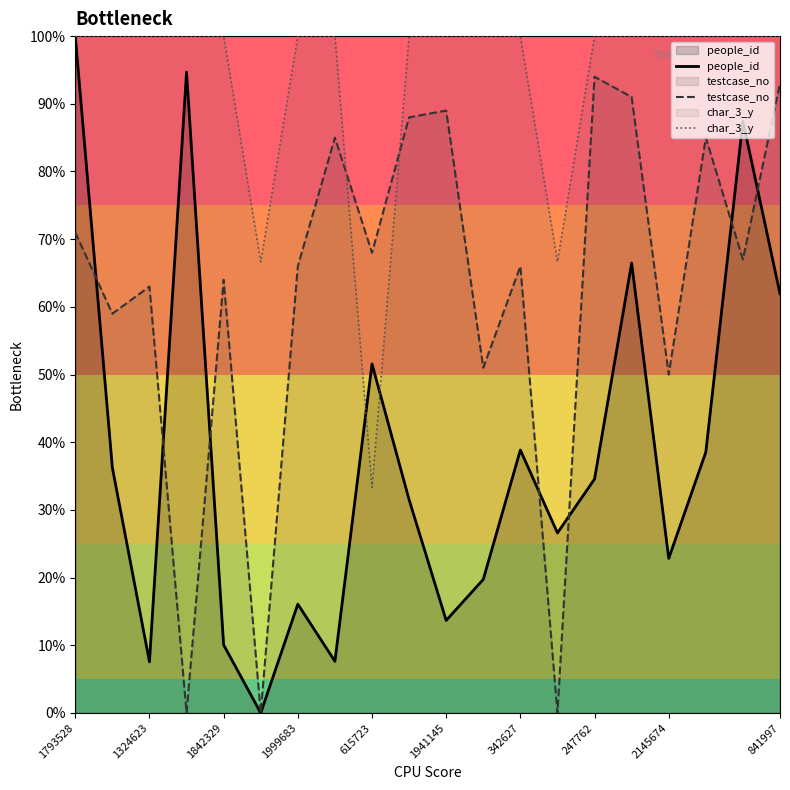

What are all the series names shown in the legend?

people_id, testcase_no, char_3_y